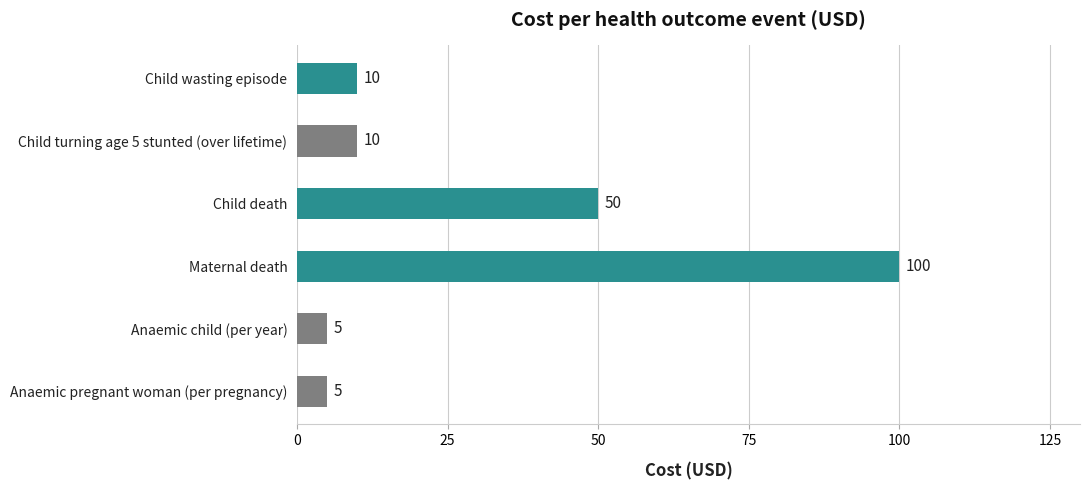

The chart shows a value of 5 at Anaemic pregnant woman (per pregnancy). True or false?

True